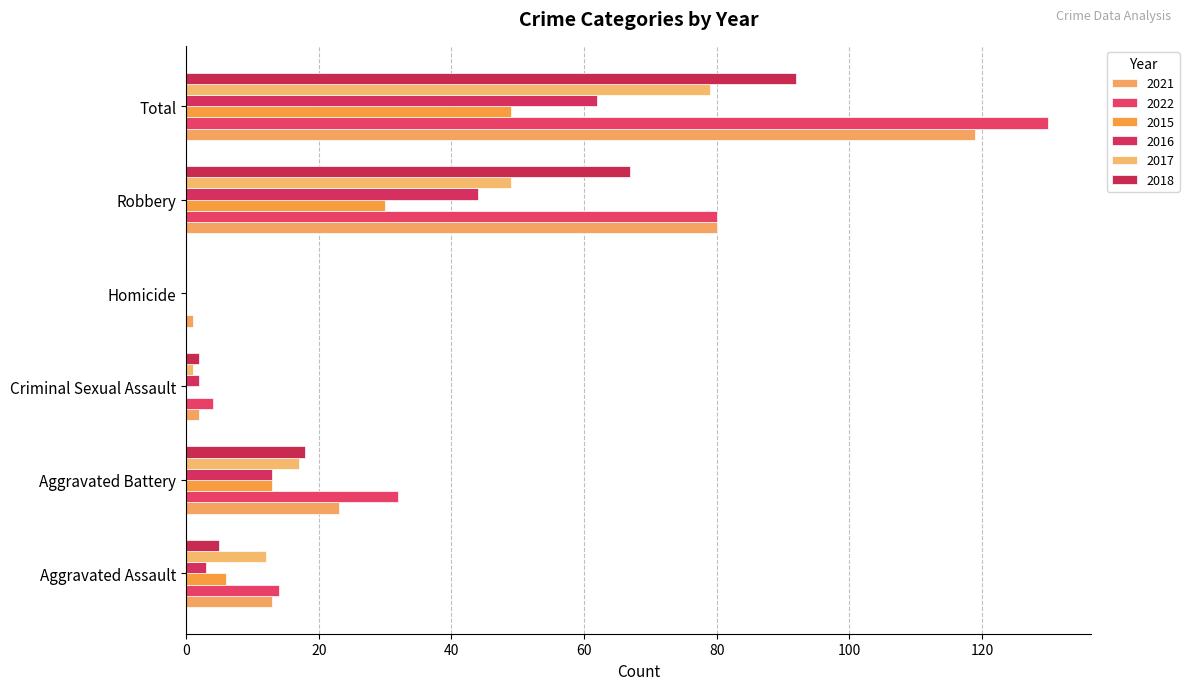

The 2018 series shows 67 at Robbery. True or false?

True